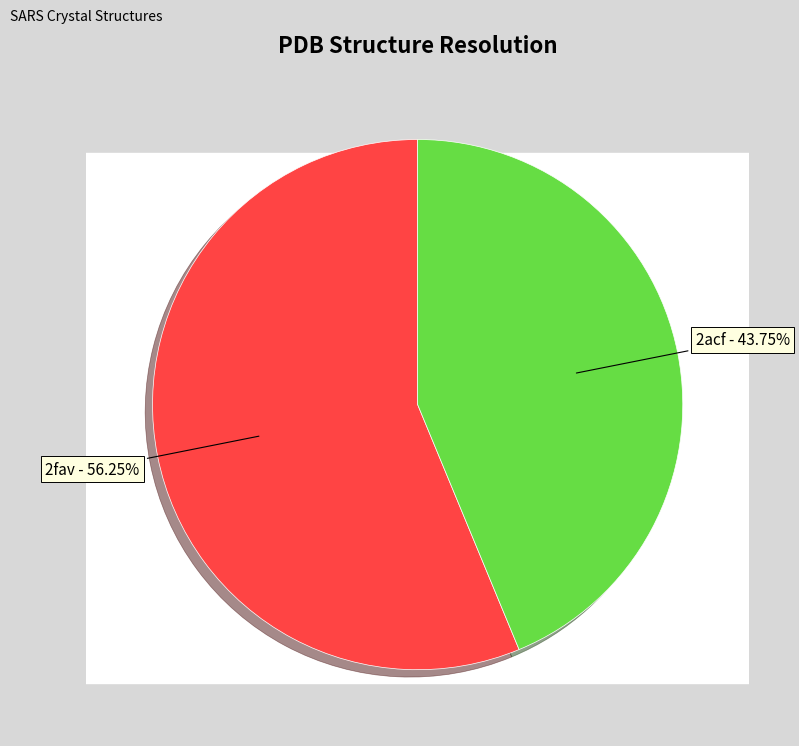

Which slice is the smallest?

2acf